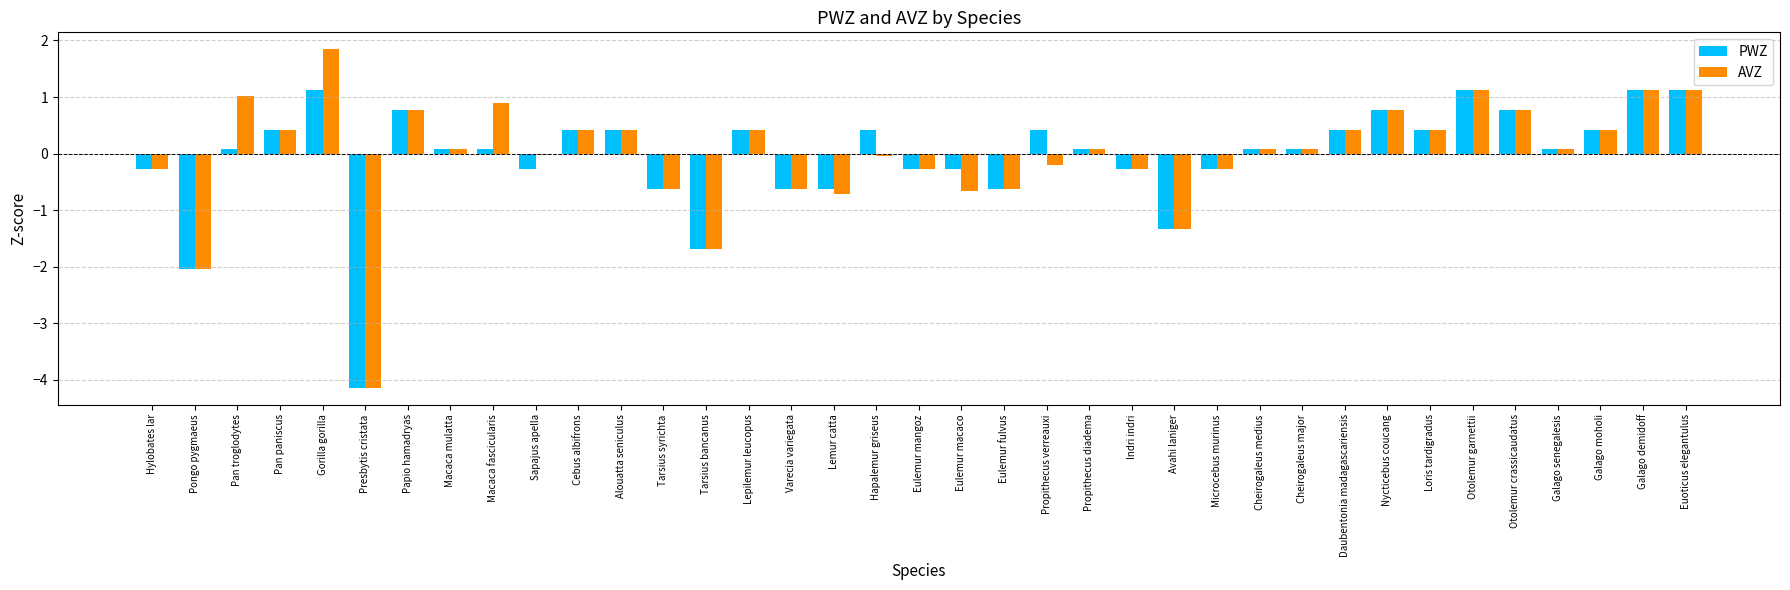

Which series changed the most between Hapalemur griseus and Daubentonia madagascariensis?

AVZ